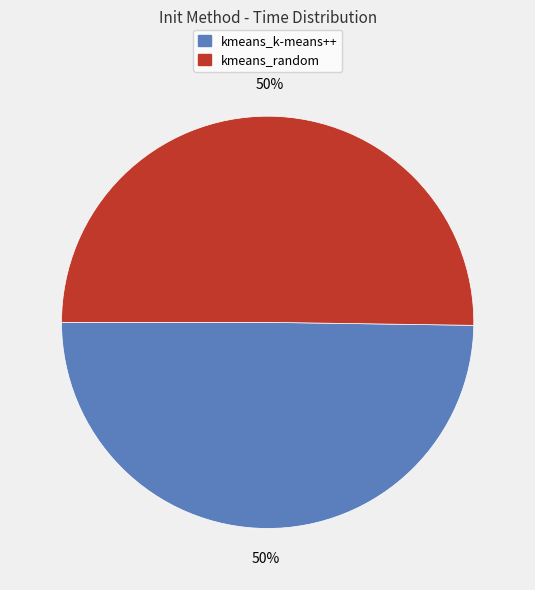

To the nearest percent, what is the average slice percentage?

50%